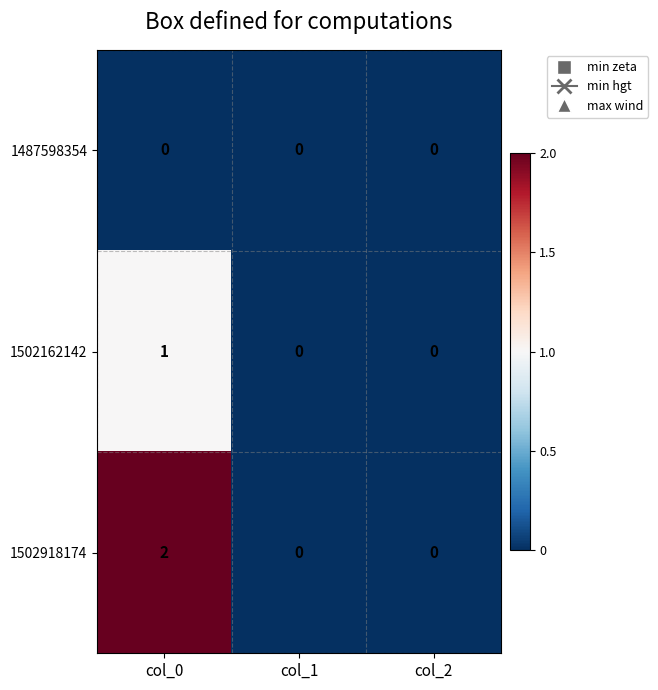

The value of 1487598354 at col_2 is 0. True or false?

True